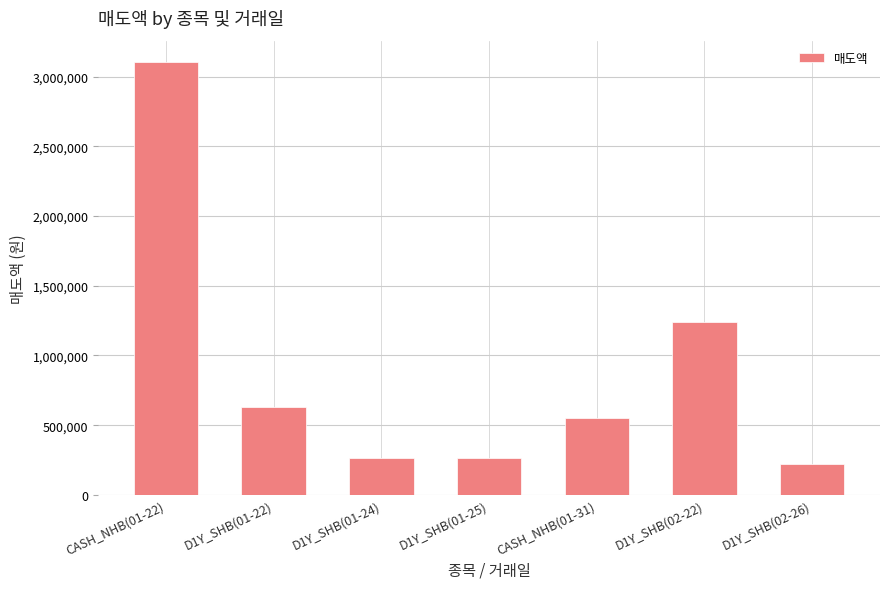

At which label does the data first exceed 547863?

CASH_NHB(01-22)